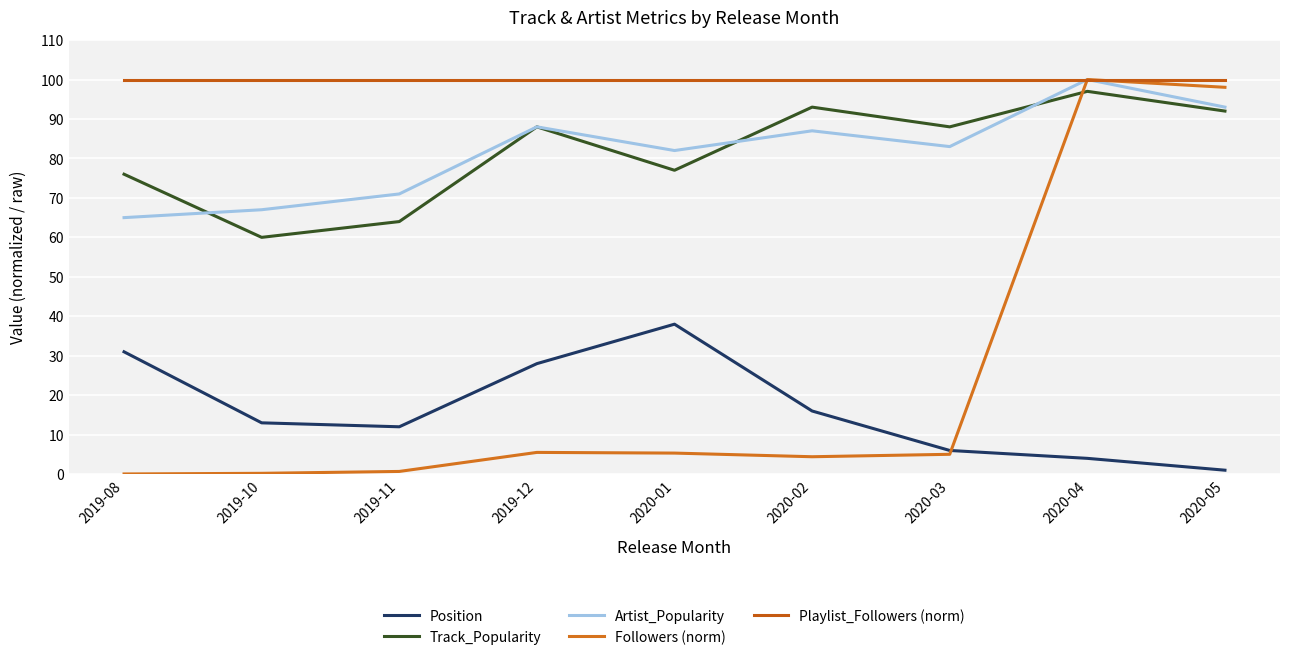

List the series in order of their peak value, highest first.

Artist_Popularity, Followers (norm), Playlist_Followers (norm), Track_Popularity, Position